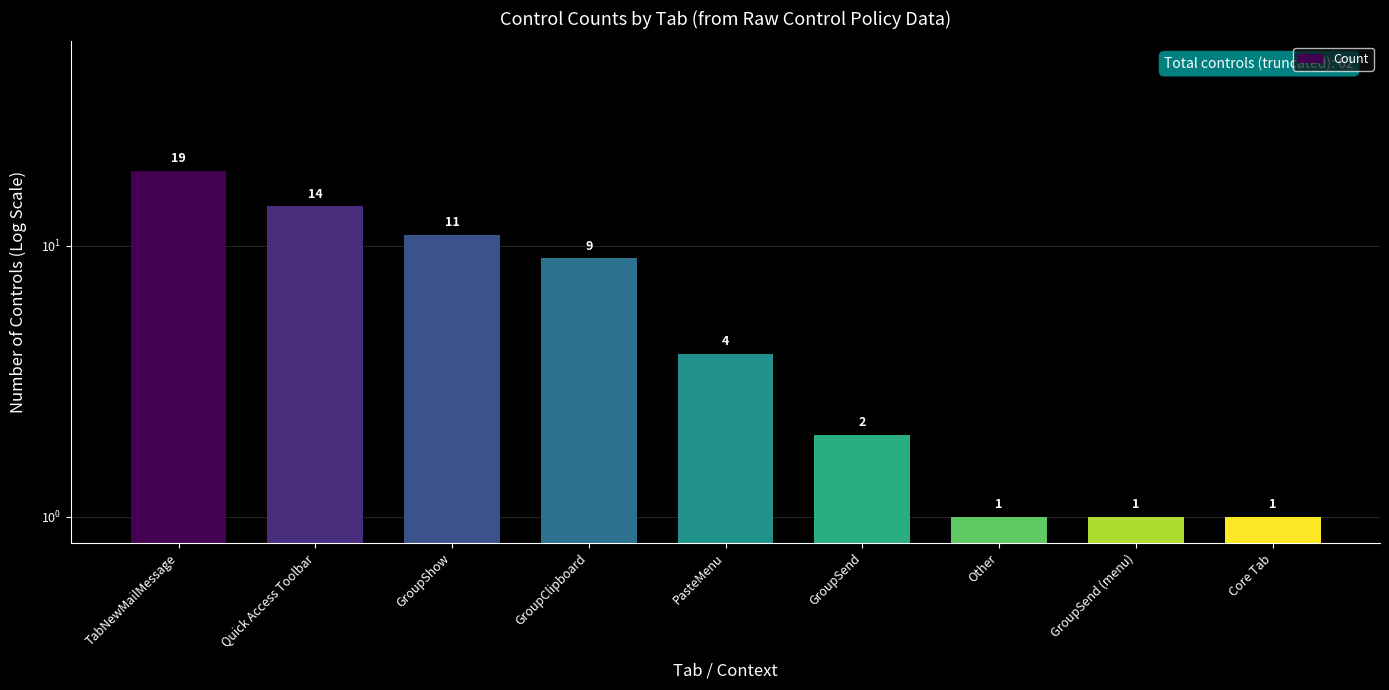

Reading left to right, extract all data points from this chart.

19	14	11	9	4	2	1	1	1